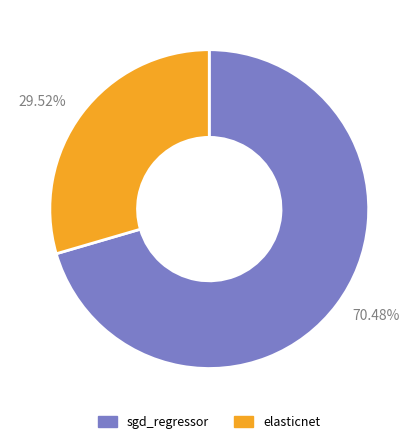

Count the number of slices in the pie.

2